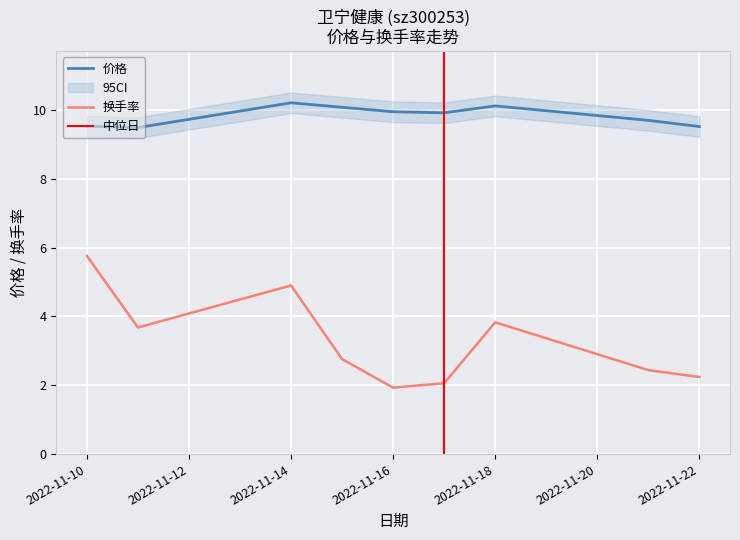

What is the difference between the second highest and second lowest values in the 价格 series?

0.6